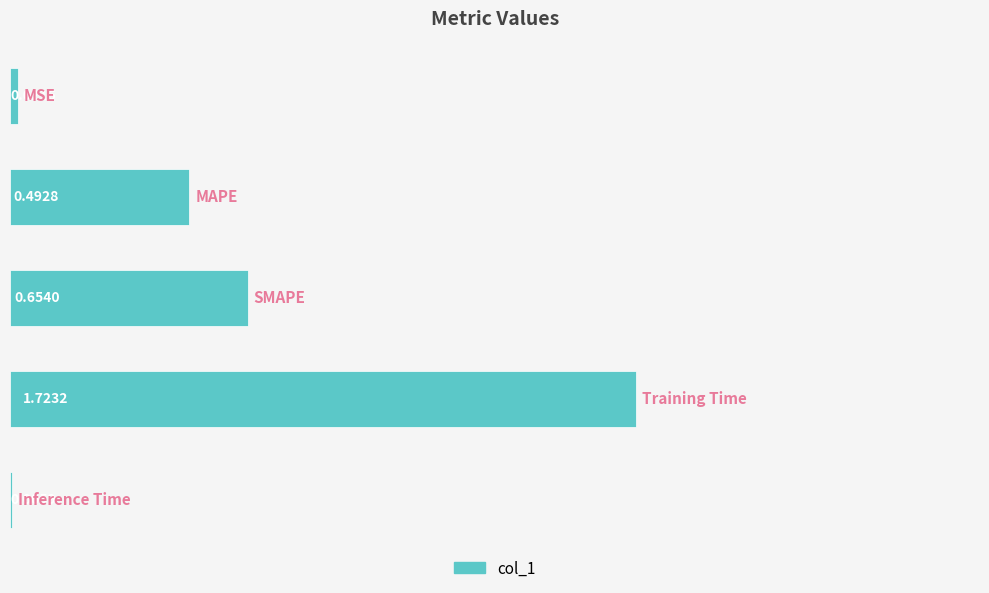

What is the sum of all values?

2.9